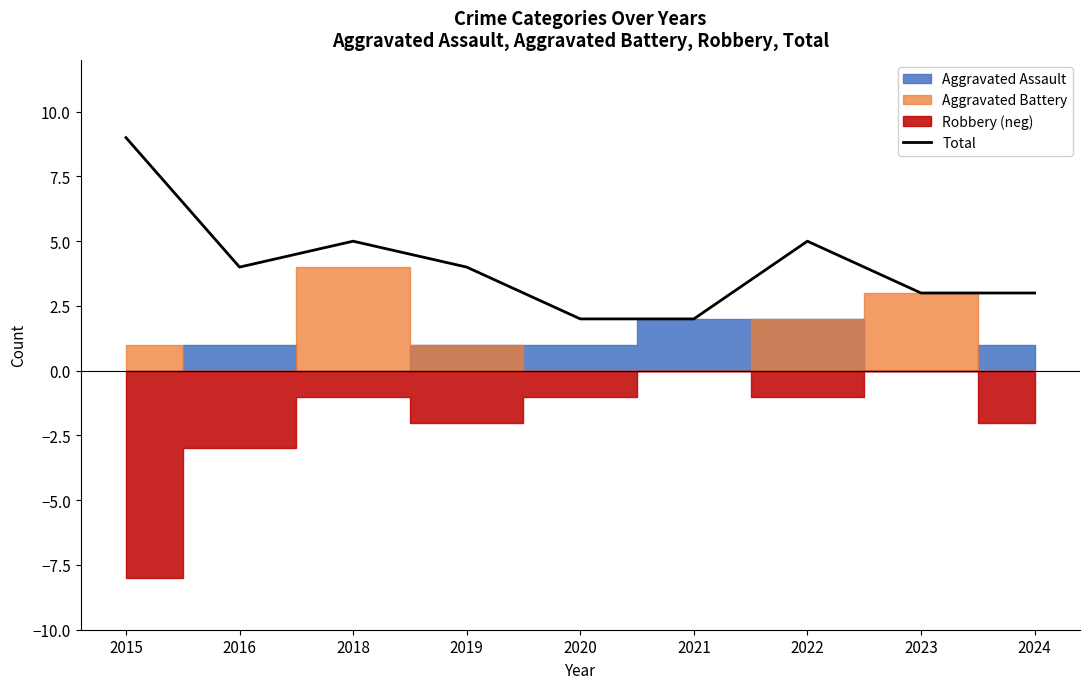

Does the chart display data point markers on the line(s)?

No